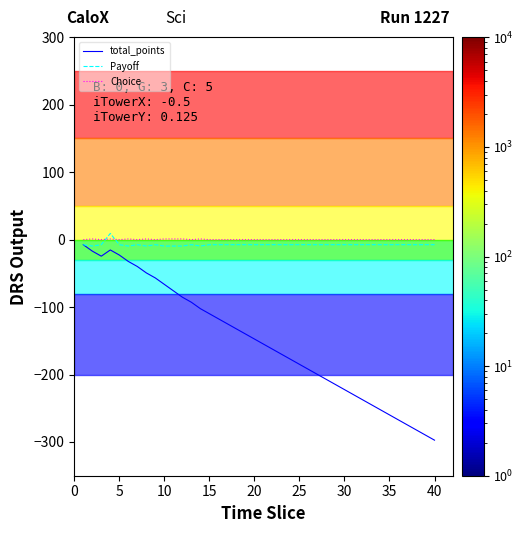

True or false: total_points and Choice cross at least once.

False